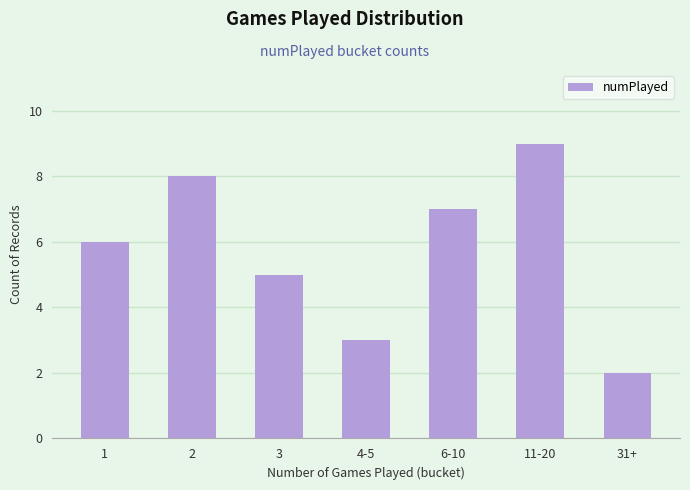

What value does the data have at 31+?

2